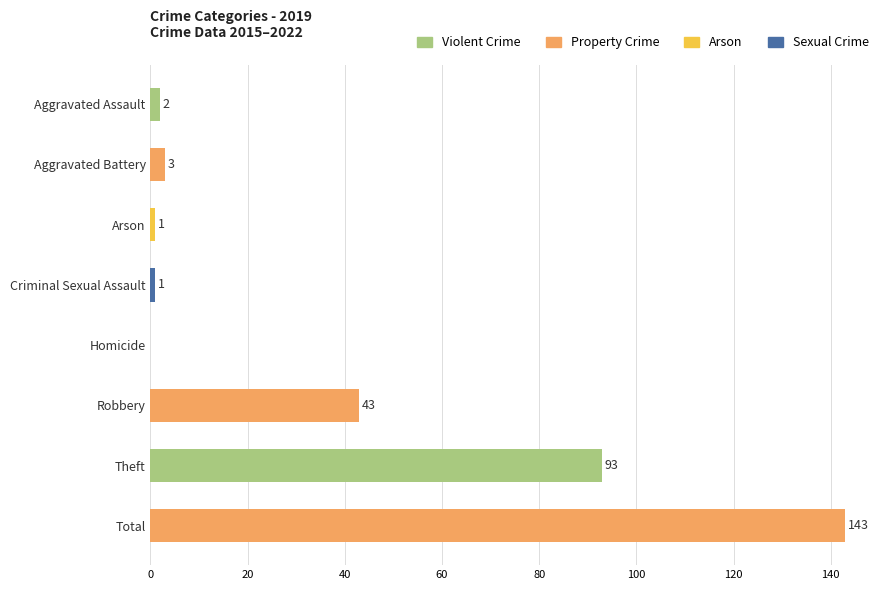

Between Criminal Sexual Assault and Aggravated Battery, which is larger?

Aggravated Battery